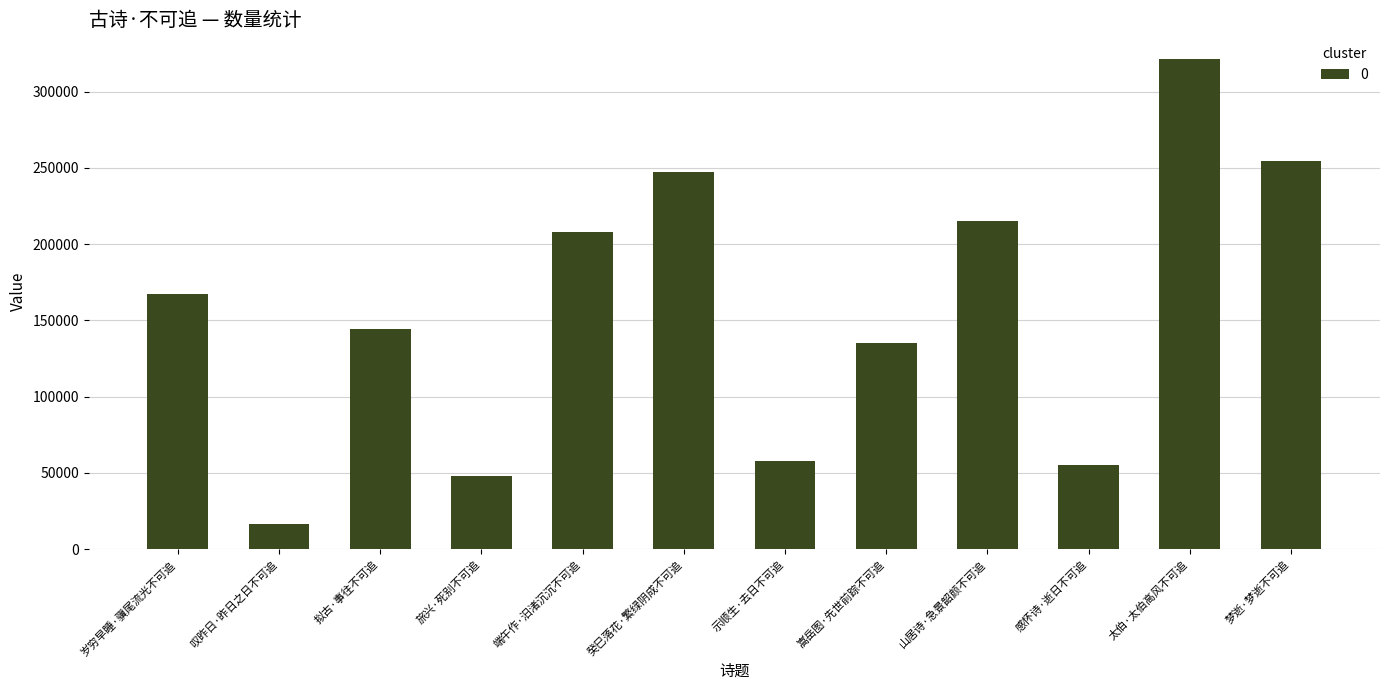

List the labels in order of value, largest first.

太伯·太伯高风不可追, 梦逝·梦逝不可追, 癸巳落花·繁绿阴成不可追, 山居诗·急景韶颜不可追, 端午作·汨渚沉沉不可追, 岁穷早睡·骥尾流光不可追, 拟古·事往不可追, 嵩岳图·先世前踪不可追, 示顺生·去日不可追, 感怀诗·逝日不可追, 旅兴·死别不可追, 叹昨日·昨日之日不可追